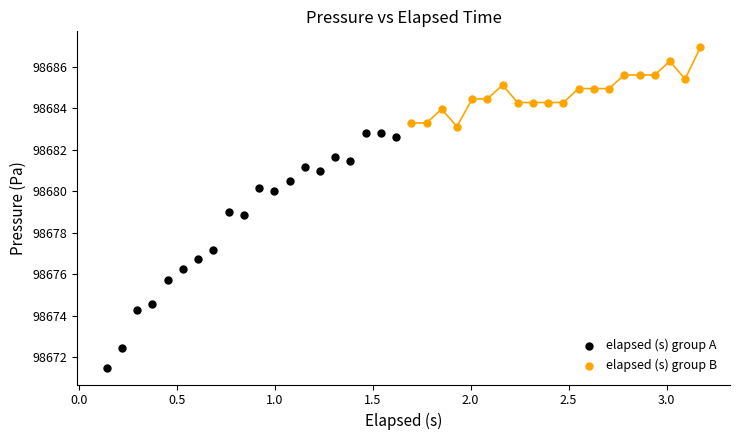

Which series has the largest Y range (max minus min)?

elapsed (s) group A